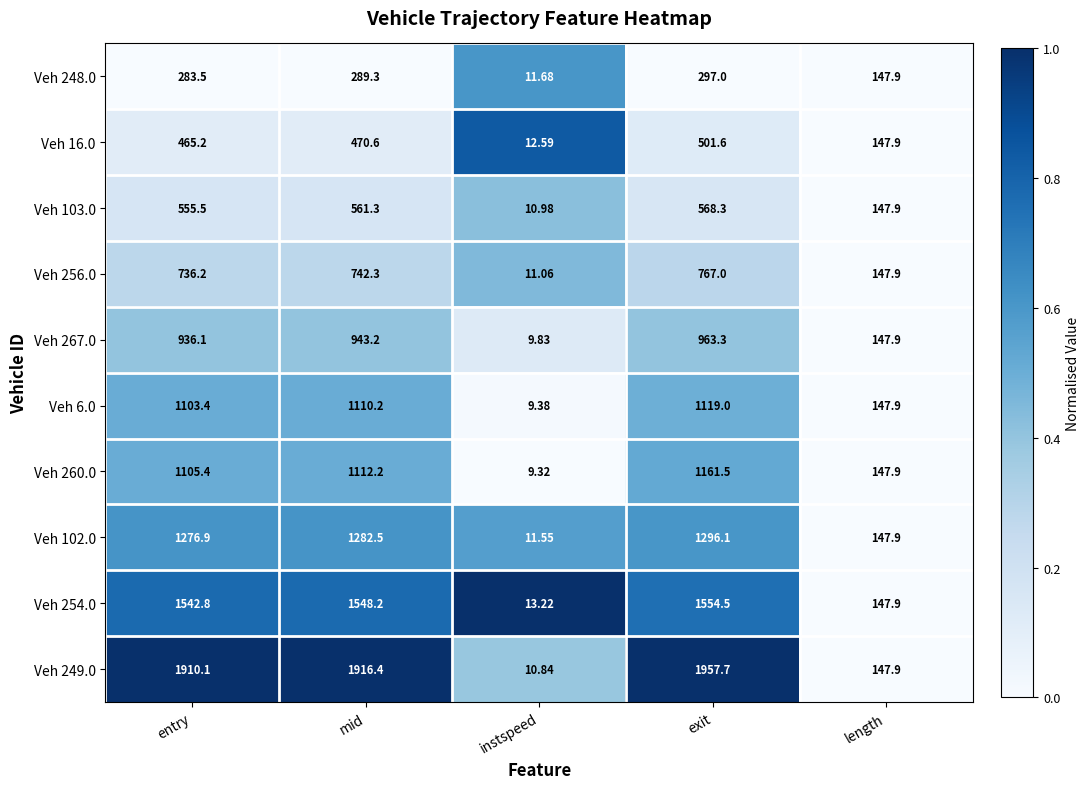

Count the number of categories in the chart.

5